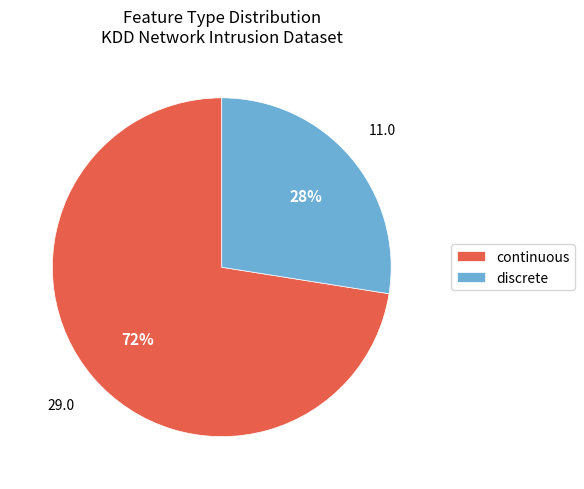

Count the number of slices in the pie.

2